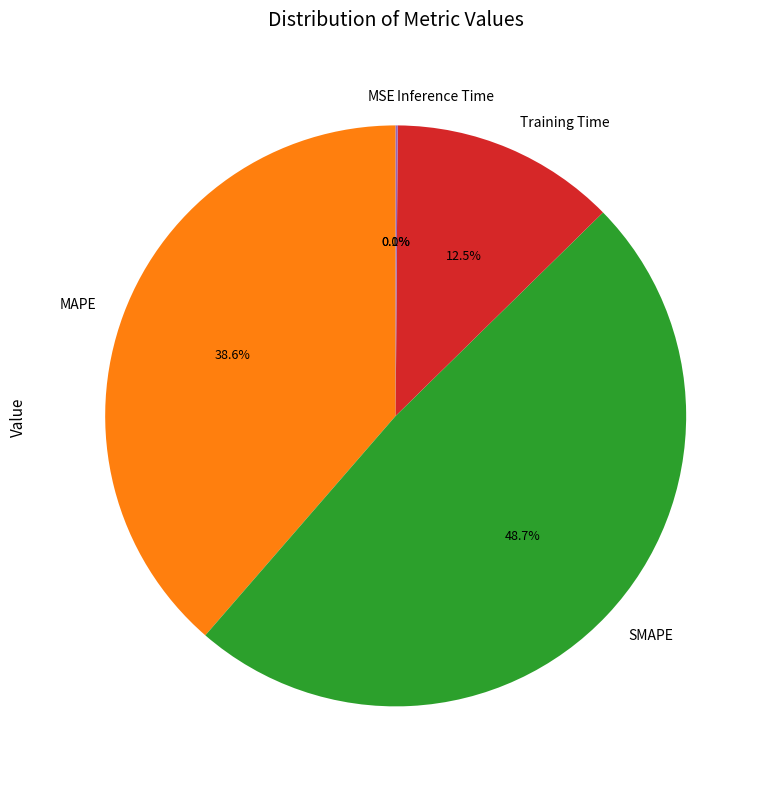

Is there any slice that represents more than half of the pie?

No